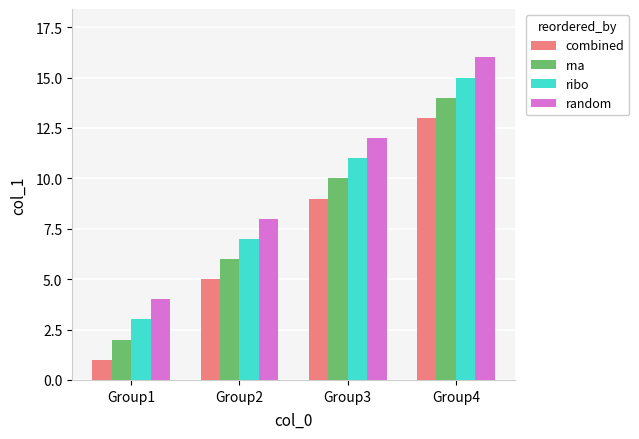

What is the average value of the ribo series?

9